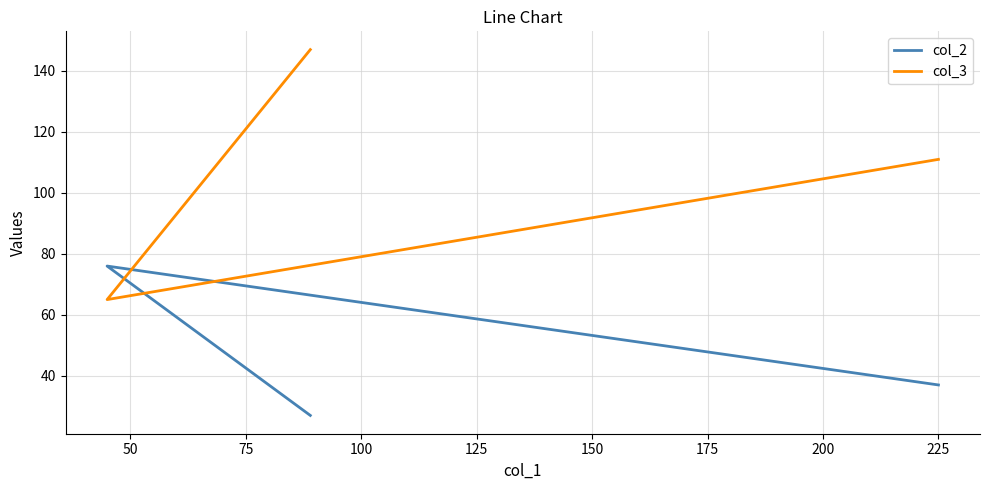

What is the difference between the maximum and minimum values in the col_2 series?

49